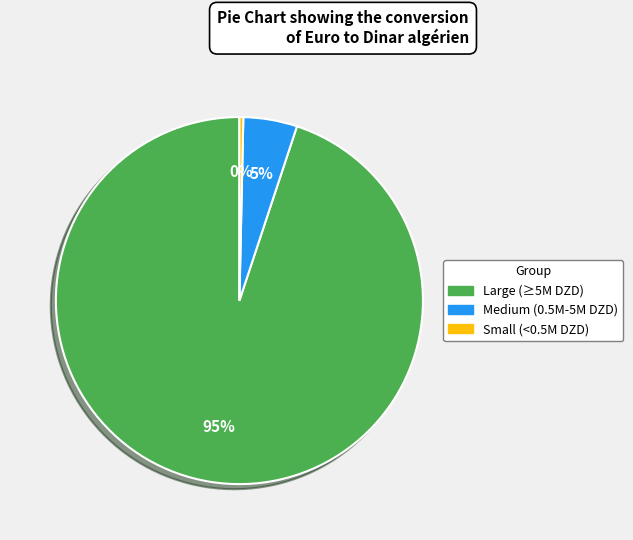

How many slices are in this pie chart?

3